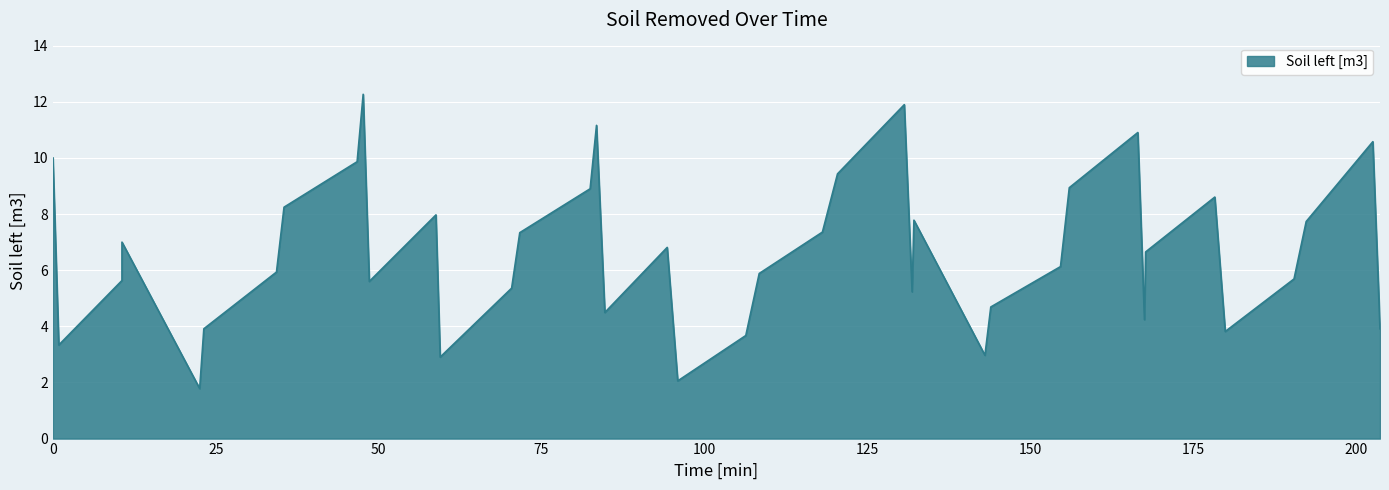

How many lines are shown in the chart?

1